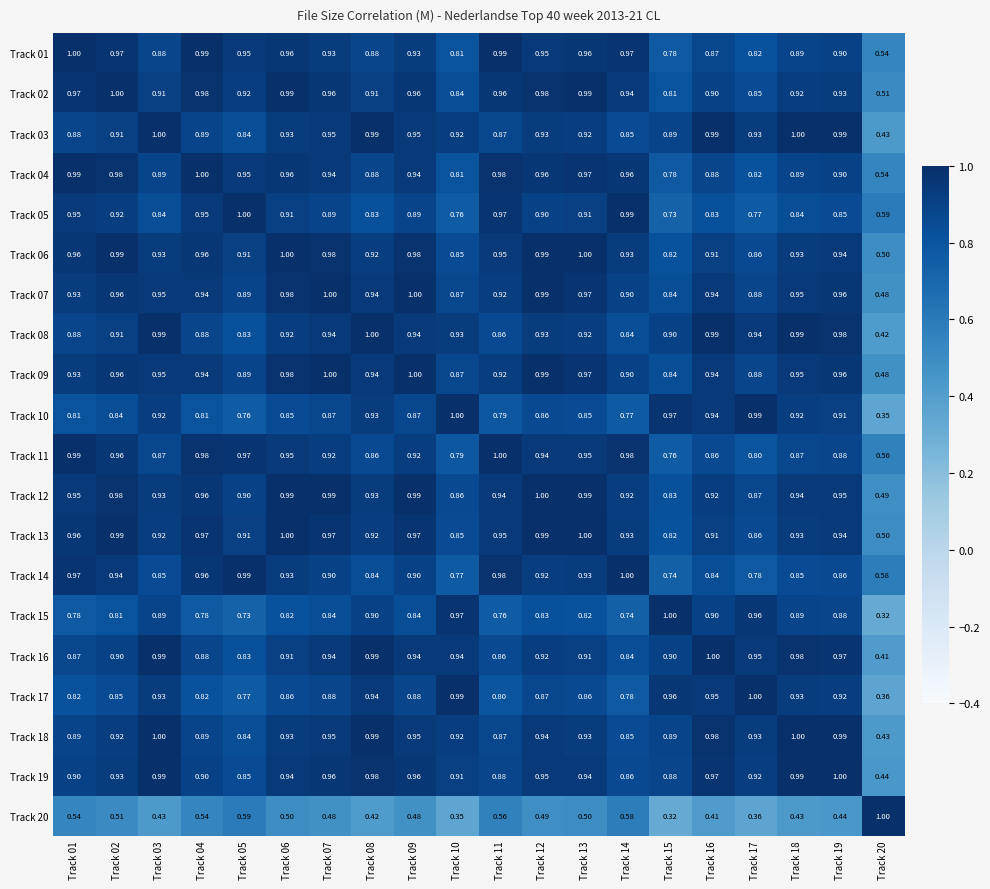

Is the value of Track 16 at Track 09 greater than the value of Track 11 at Track 01?

No